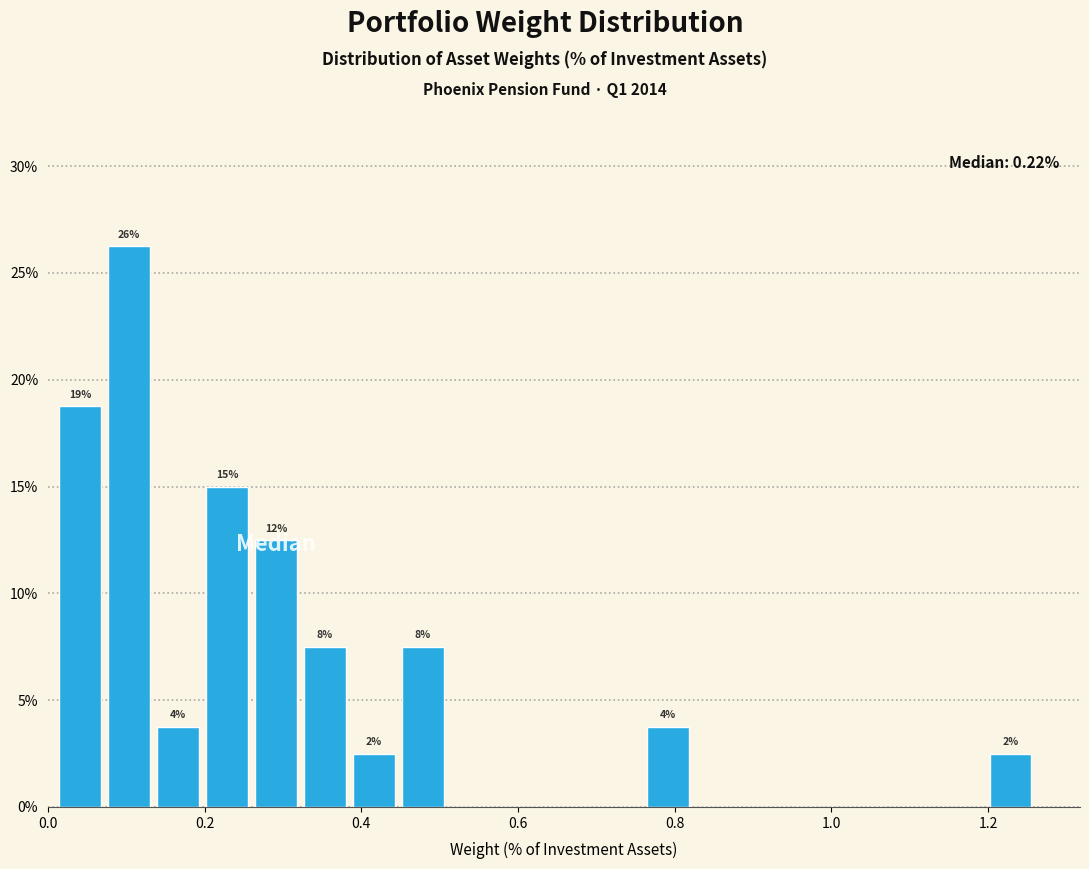

Around what value on the x-axis is the tallest bar? Give the approximate position of its centre, as read against the axis.

0.10